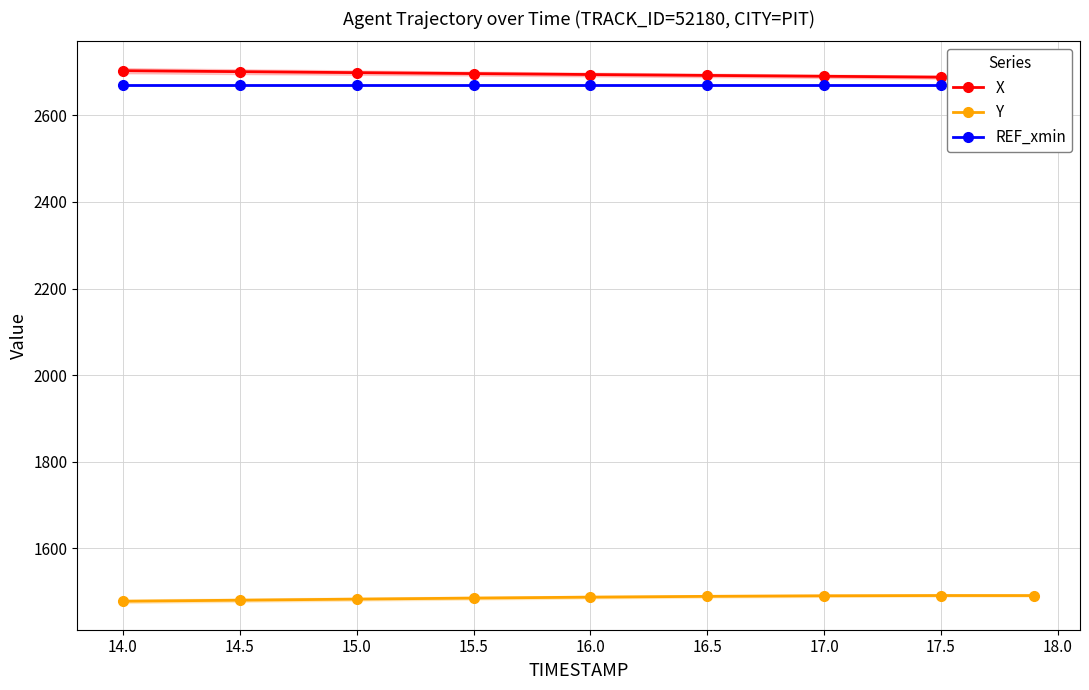

What is the smallest value displayed?

1477.8